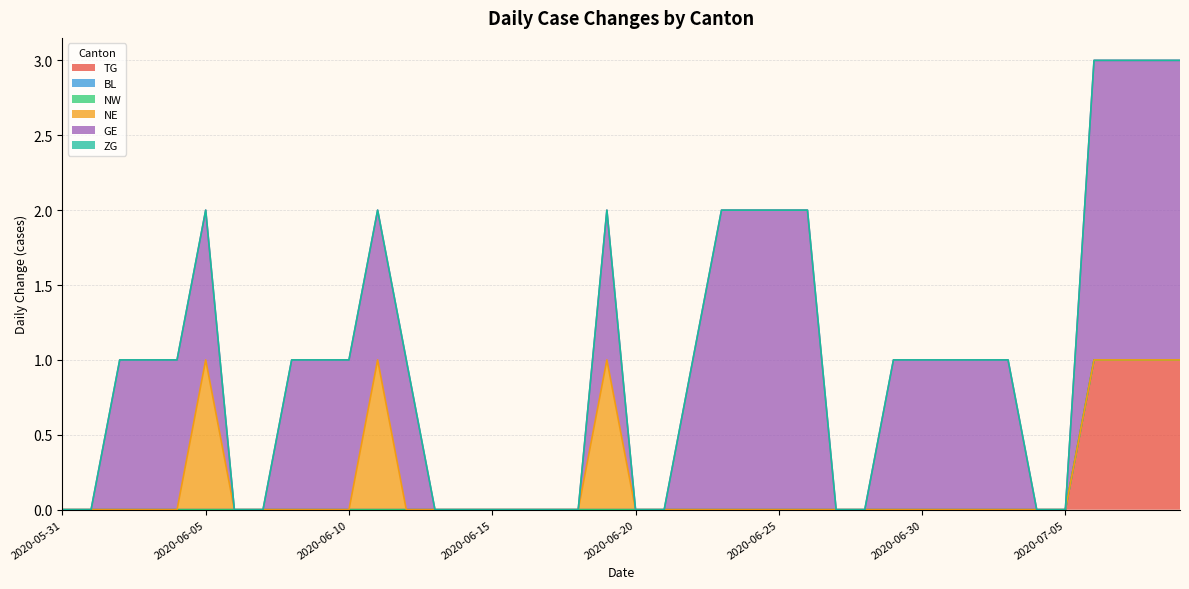

Between 2020-06-16 and 2020-06-09, which is larger?

2020-06-16